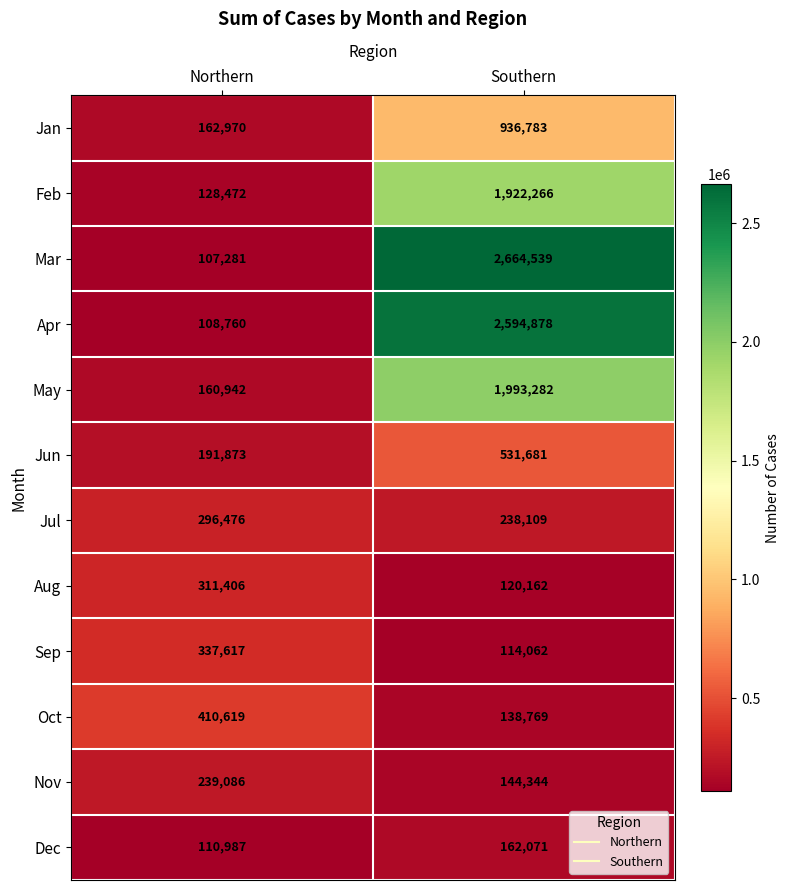

How many categories are shown in the chart?

2